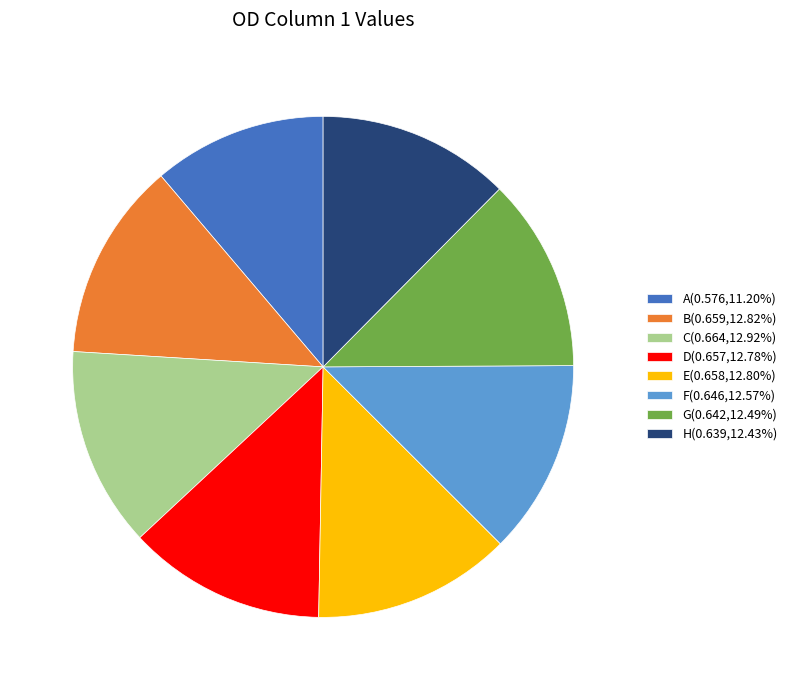

Does any single category account for the majority?

No